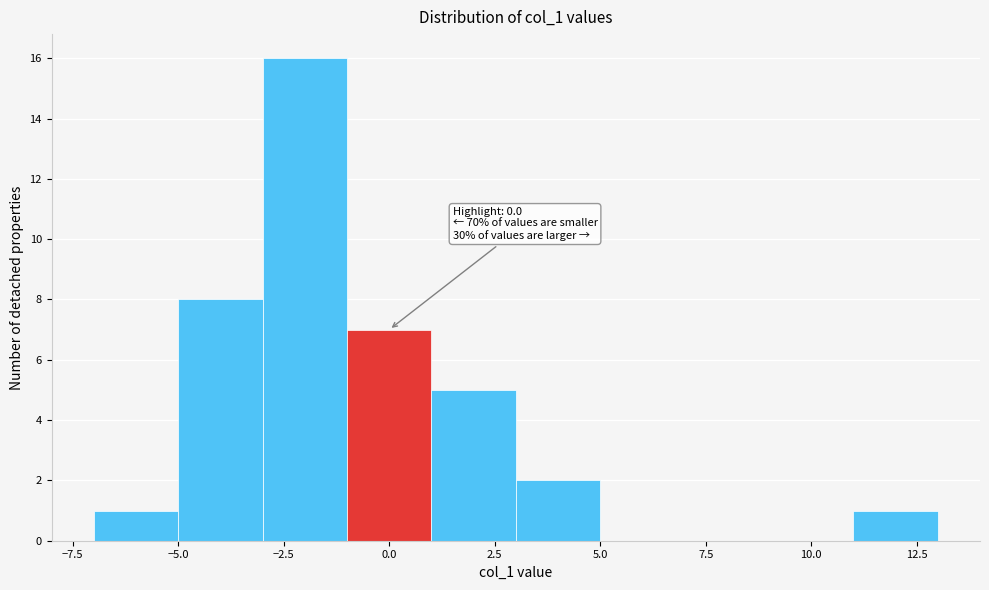

Over which range of the x-axis is the bar tallest?

-3 to -1